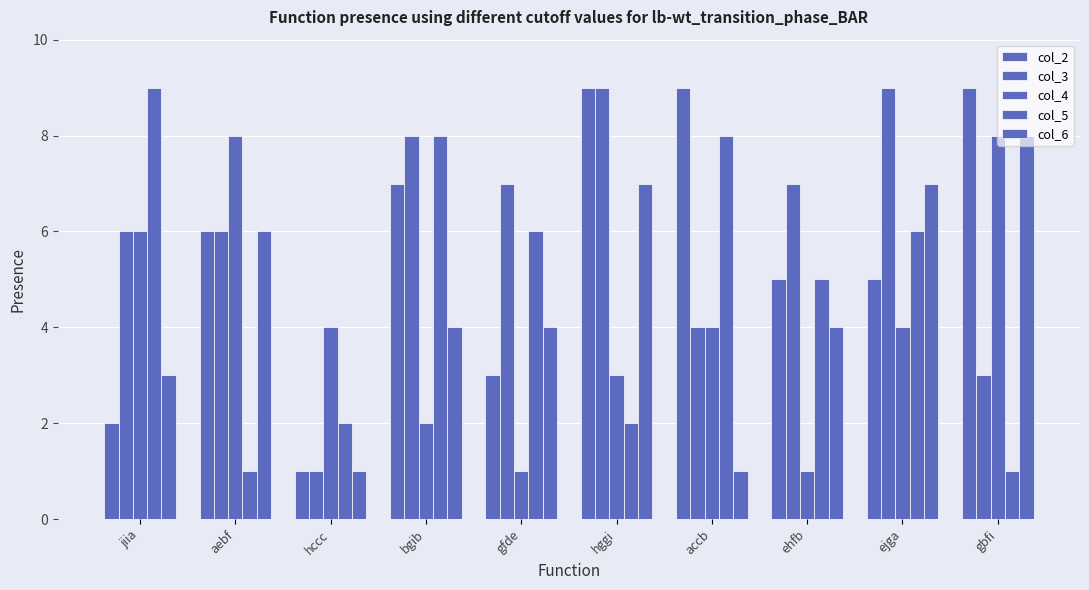

What is the sum of all col_2 values?

56